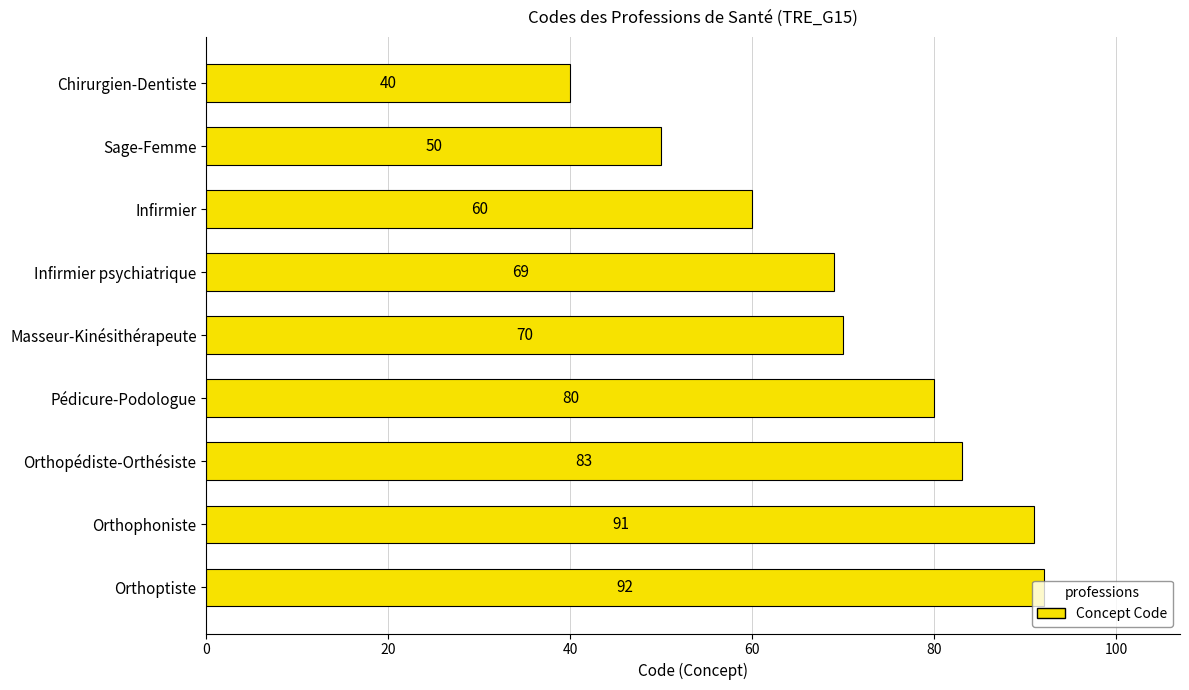

The chart shows a value of 24 at Chirurgien-Dentiste. True or false?

False